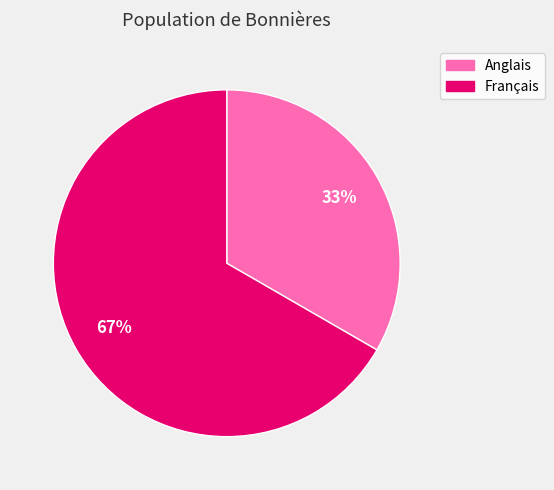

How many segments does this pie chart have?

2